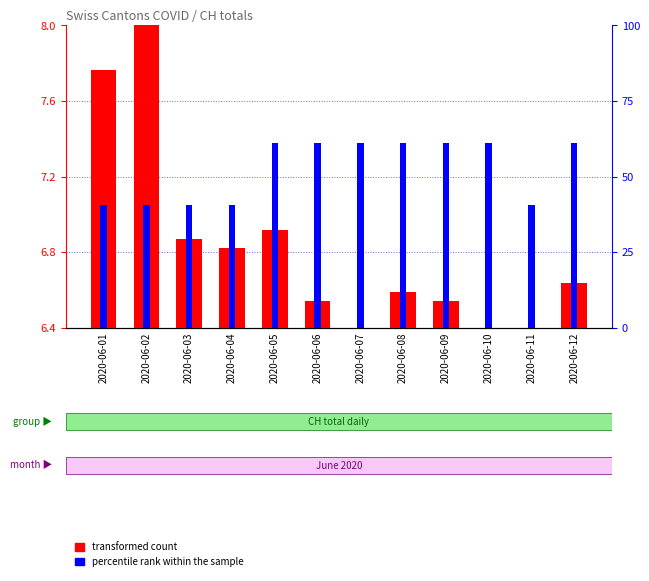

Which has a higher value, 2020-06-07 or 2020-06-04?

2020-06-04